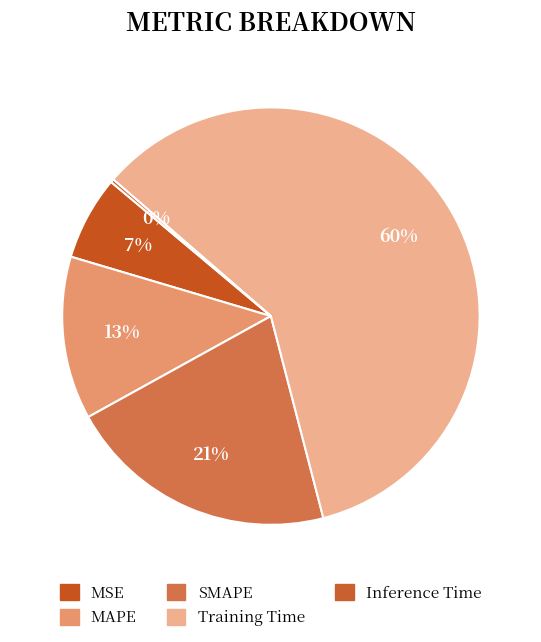

What percentage is the MAPE slice, to the nearest percent?

13%